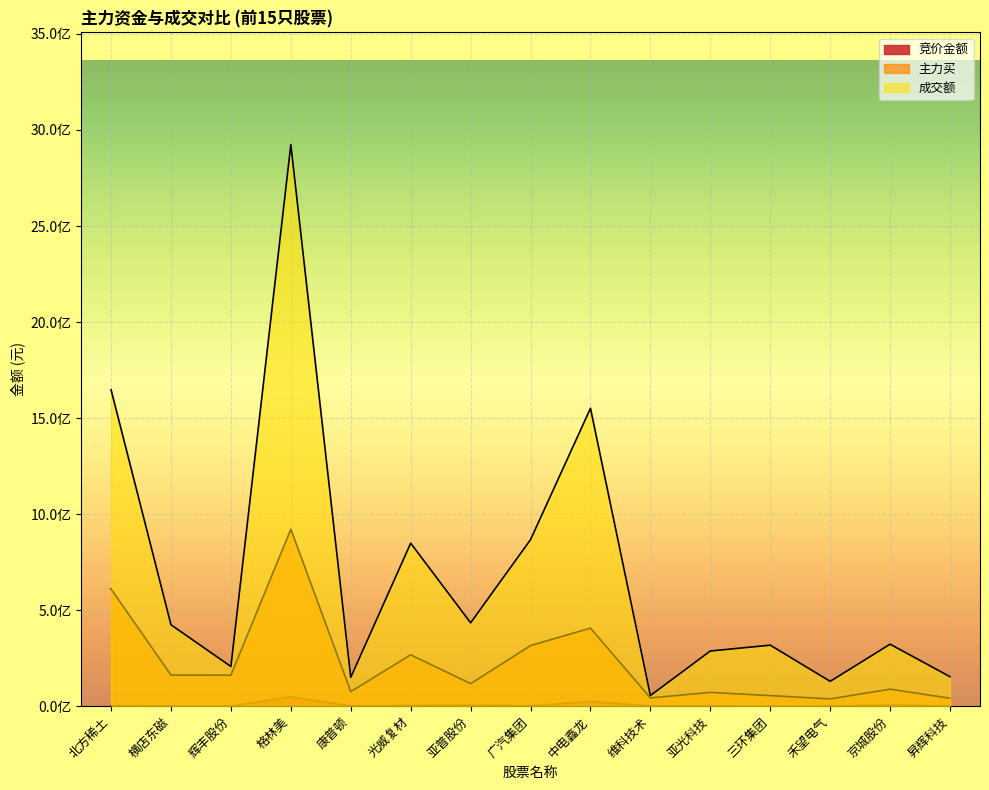

Is it true that 竞价金额 equals 600160 at 禾望电气?

True